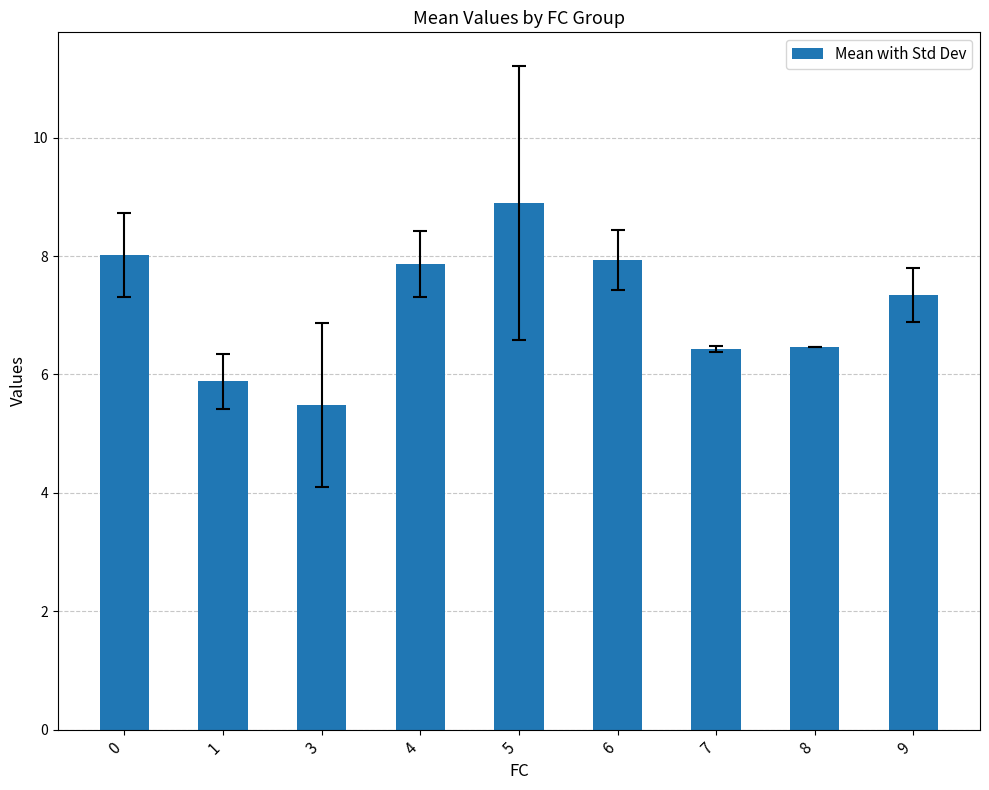

Which label corresponds to the smallest value in the chart?

3